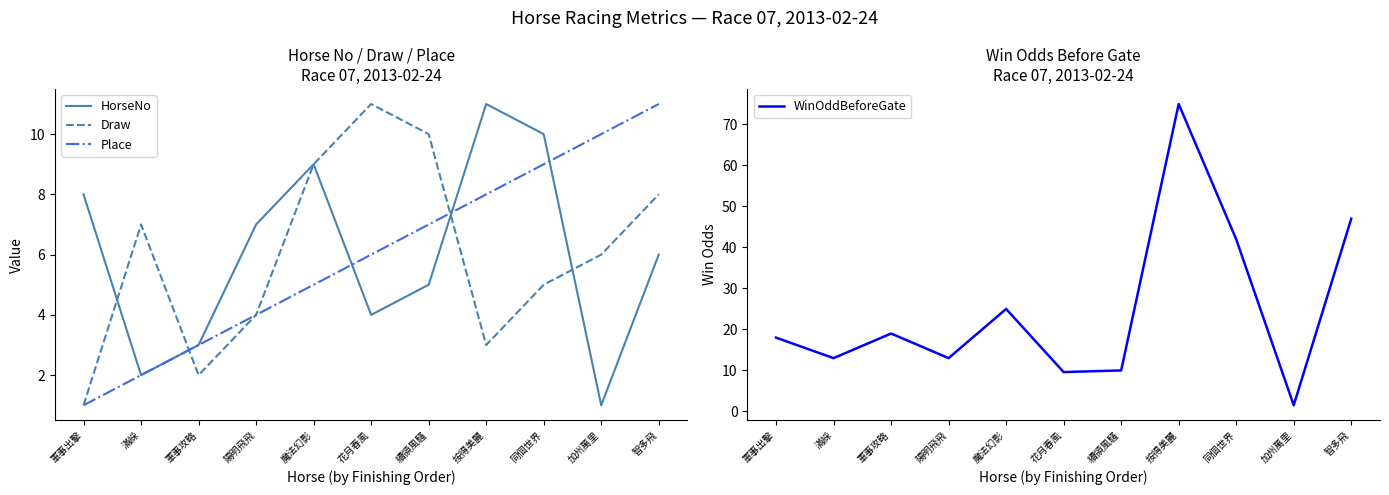

How many distinct data groups are displayed?

4